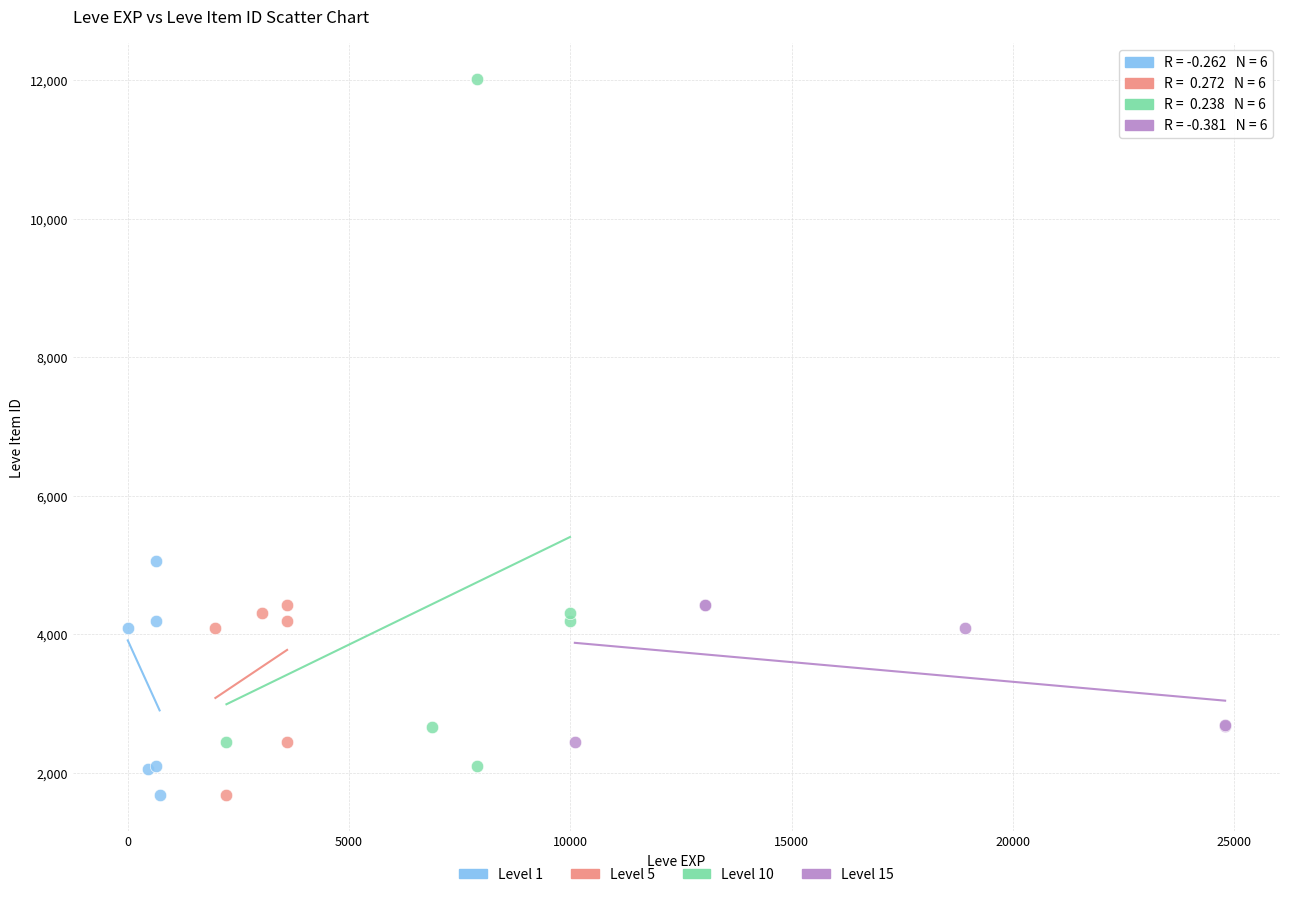

Which series has the widest spread of Y values?

Level 10